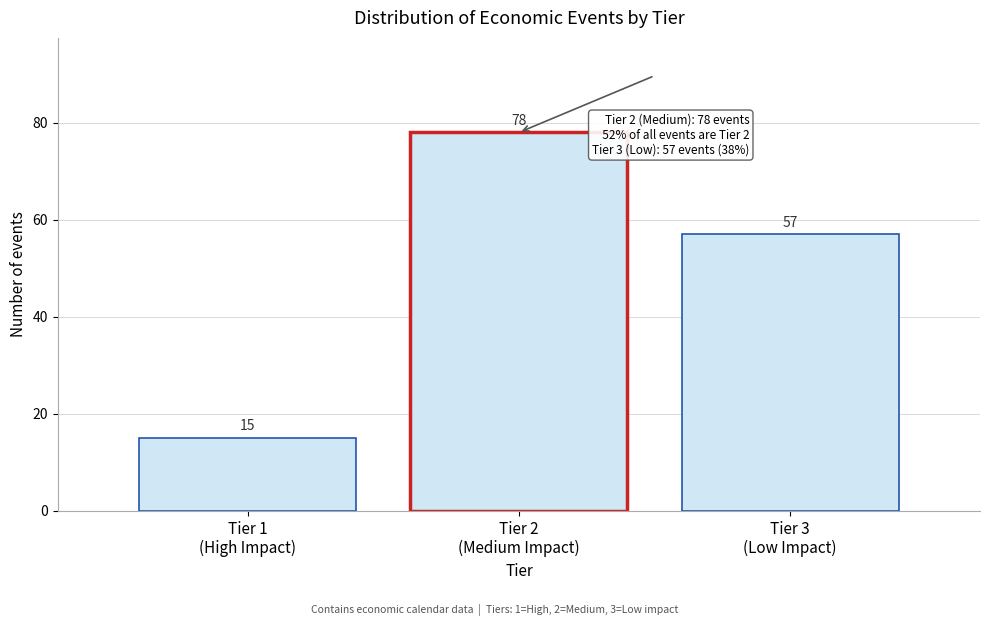

Reading left to right, what are all the values shown in this chart?

15	78	57